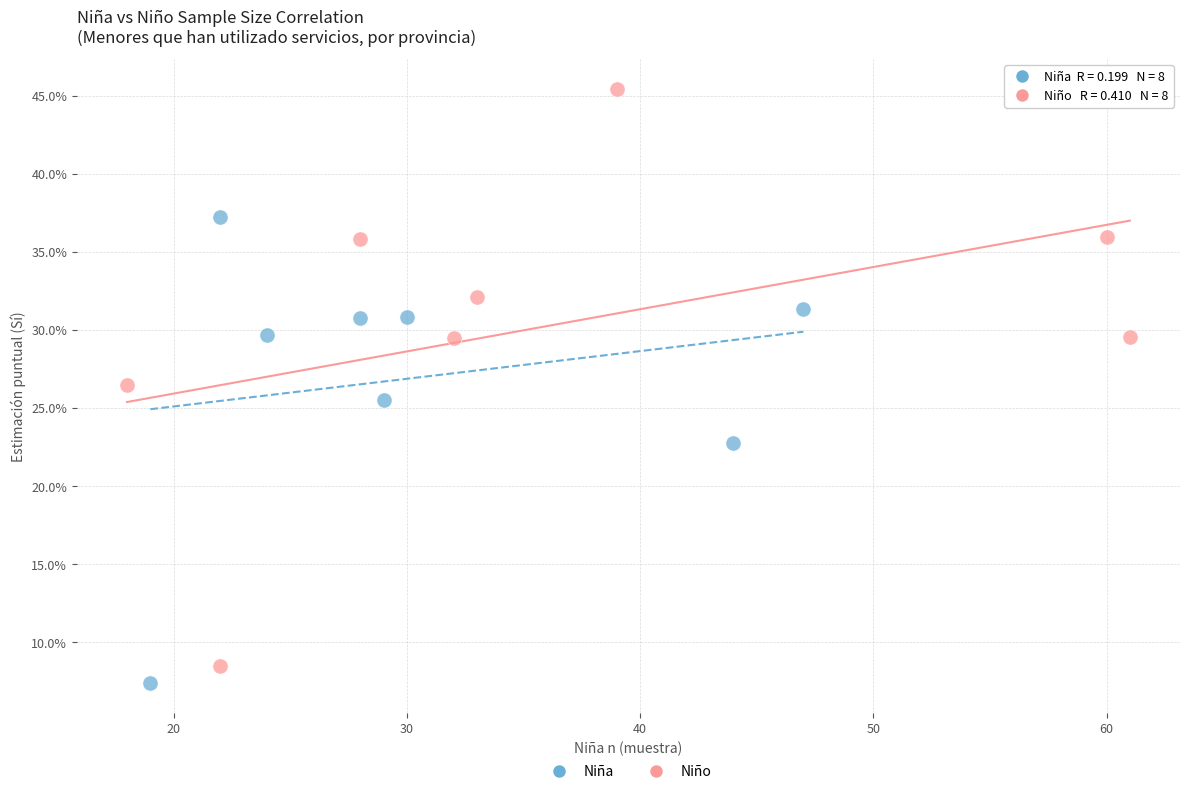

Which series contains the highest Y value?

Niño